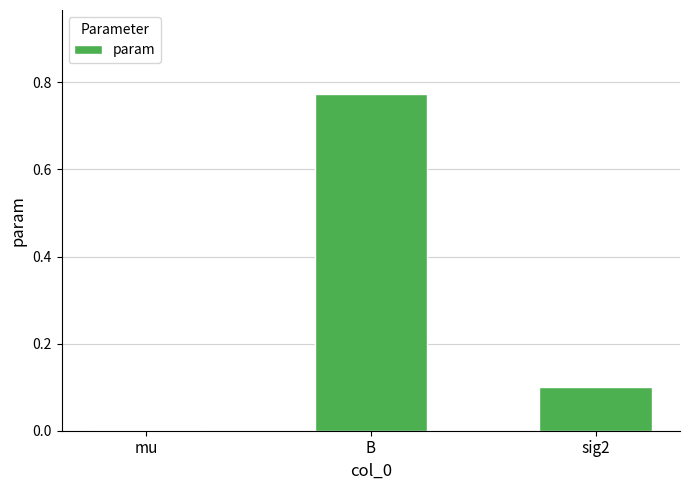

Where is the data nearest to the value 0?

mu